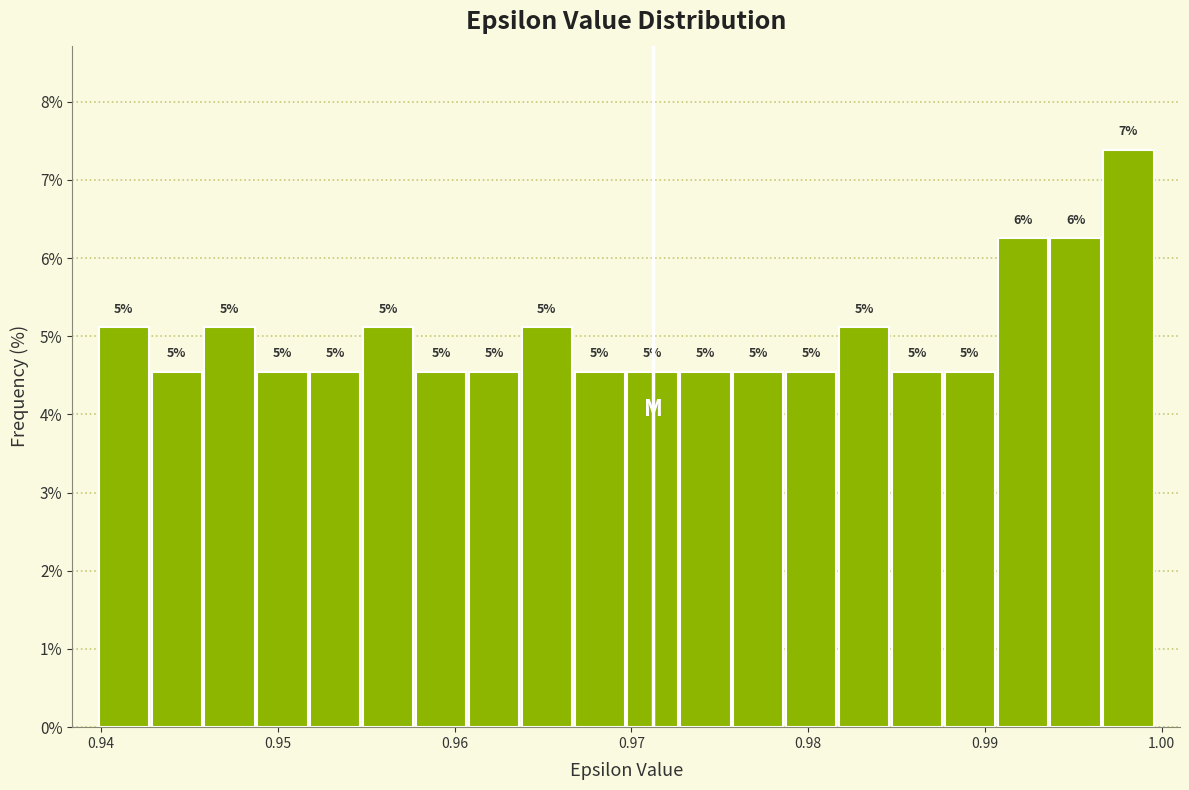

Around what value on the x-axis is the tallest bar? Give the approximate position of its centre, as read against the axis.

0.998